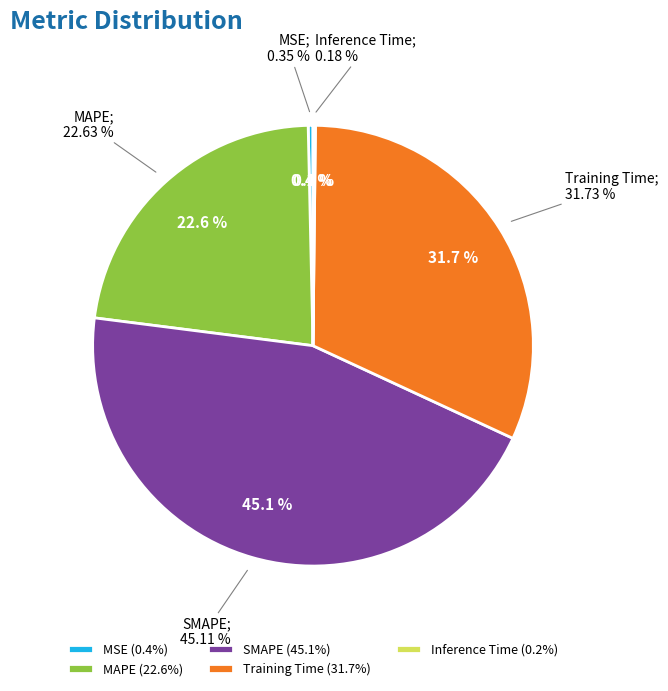

Which slice is the smallest?

Inference Time